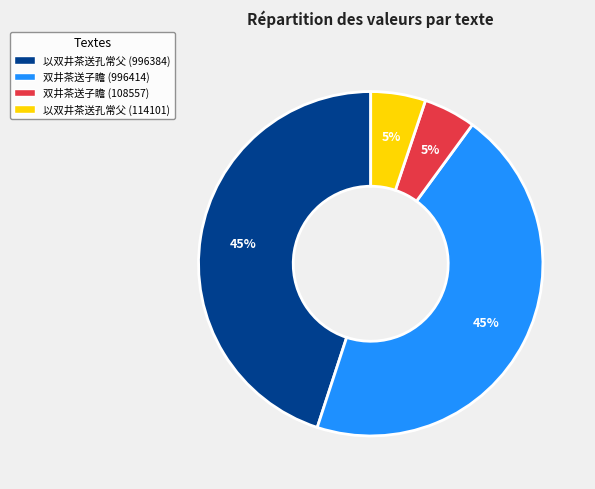

How many segments does this pie chart have?

4